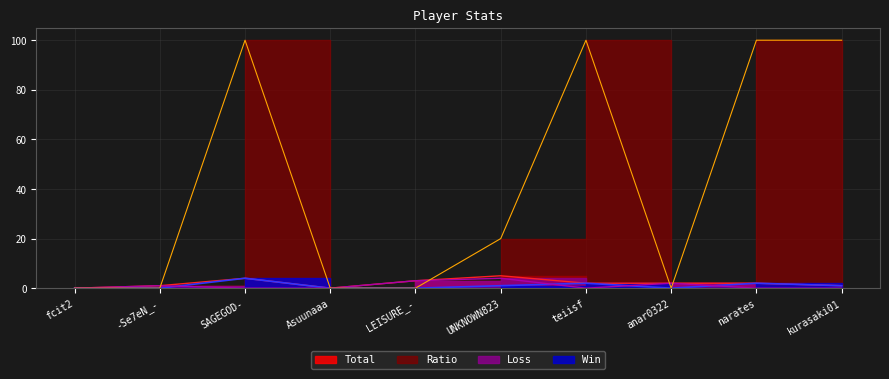

True or false: Win and Total intersect in this chart.

False